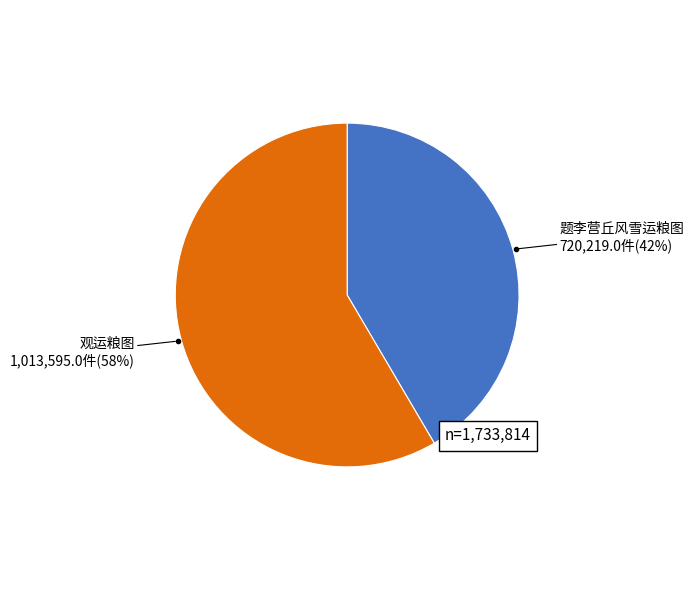

Is there any slice that represents more than half of the pie?

Yes